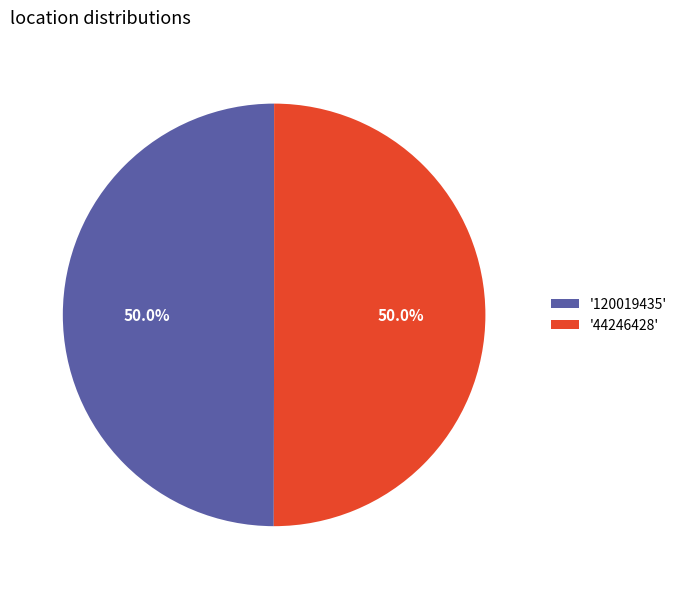

Count the number of slices in the pie.

2